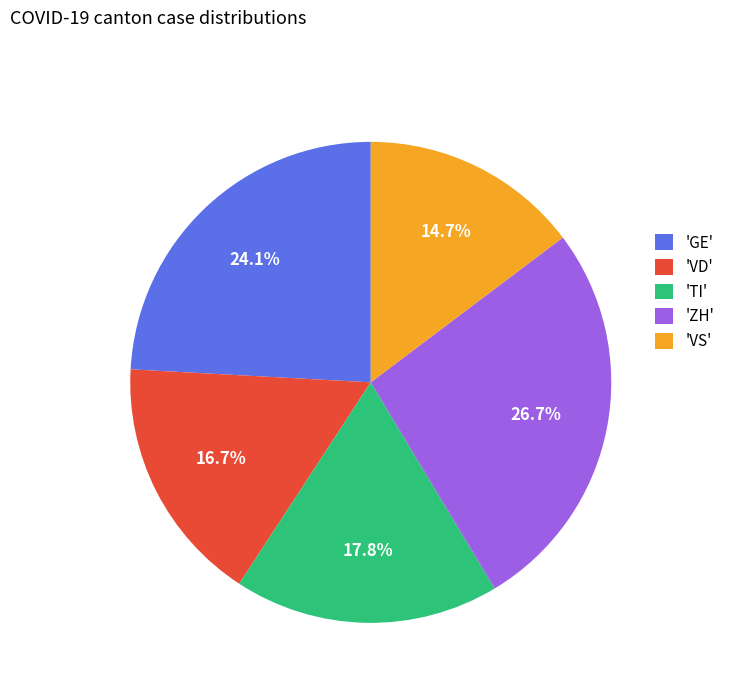

Which category has the biggest portion of the pie?

'ZH'